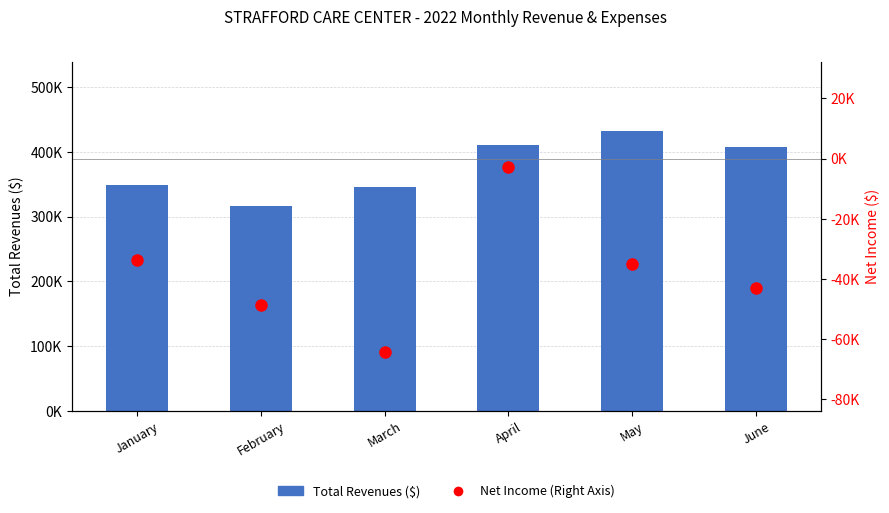

How many groups of bars are there?

6